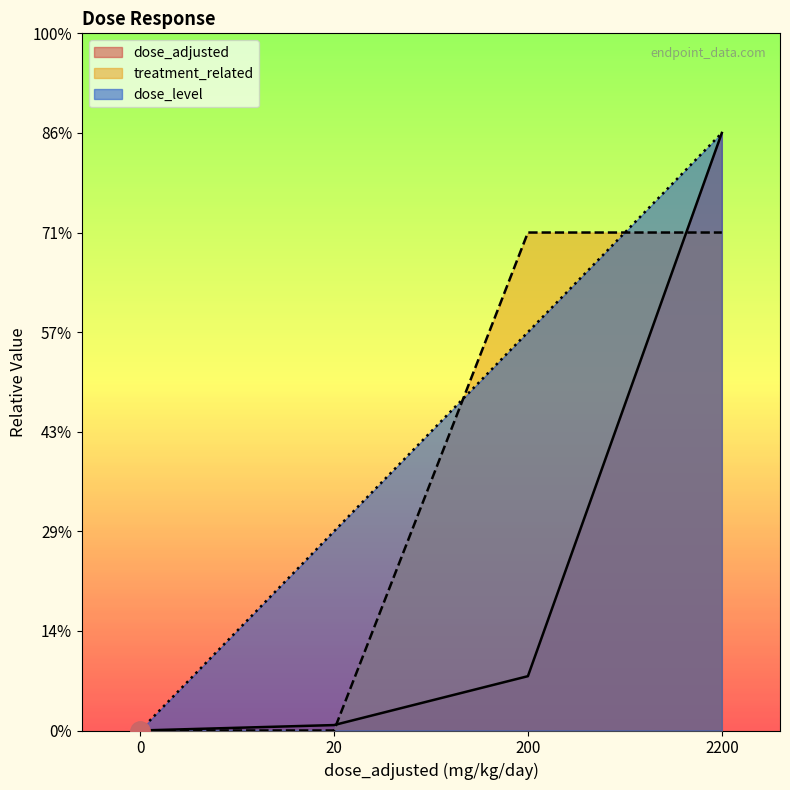

What is the sum of the dose_level values at 0 and 20?

1.0